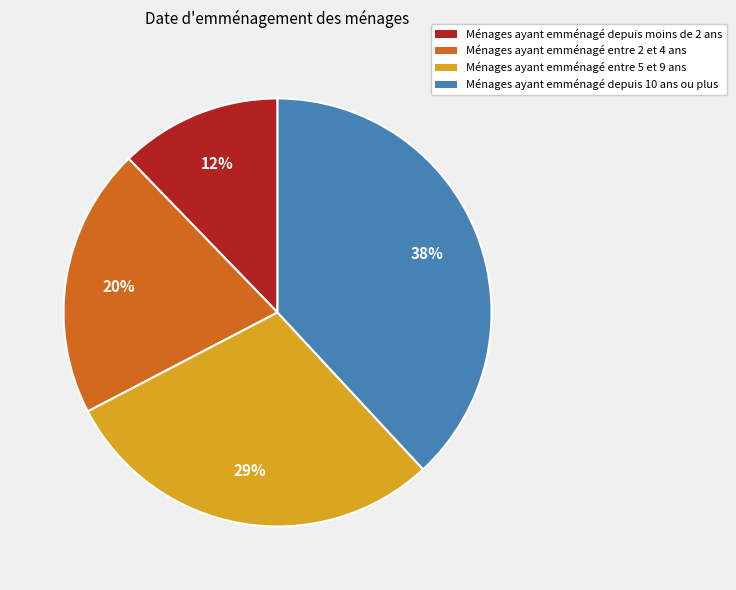

Which category has the biggest portion of the pie?

Ménages ayant emménagé depuis 10 ans ou plus